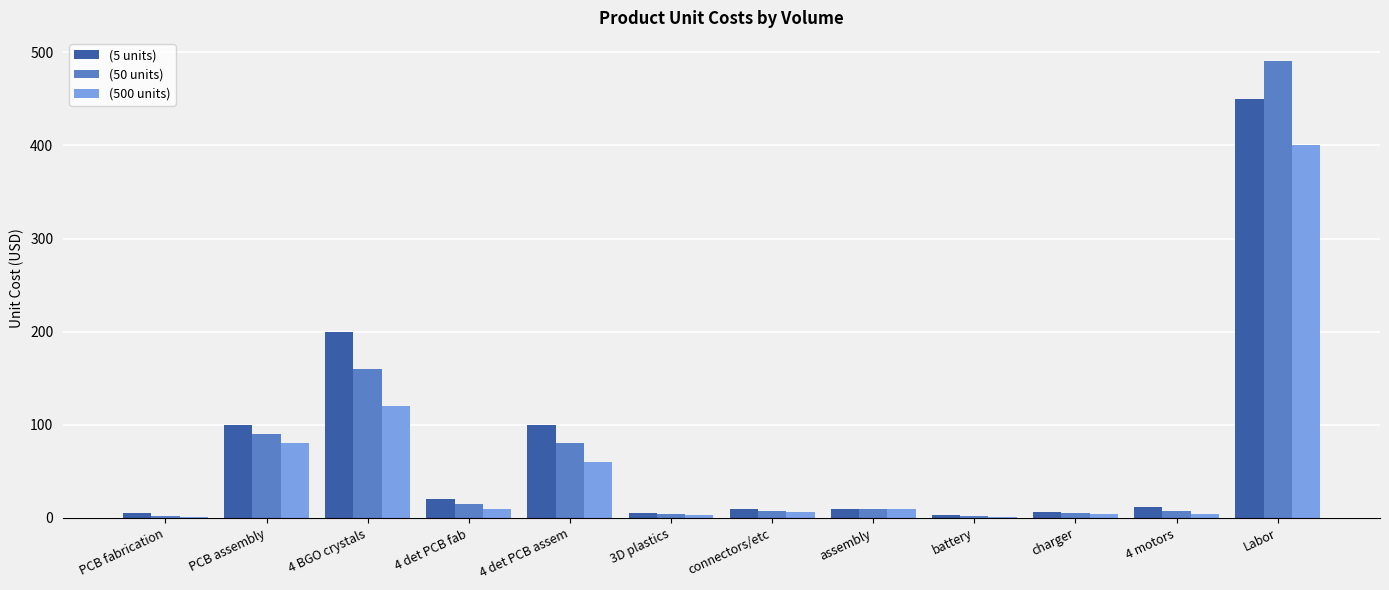

What is the total value across all series at Labor?

1341